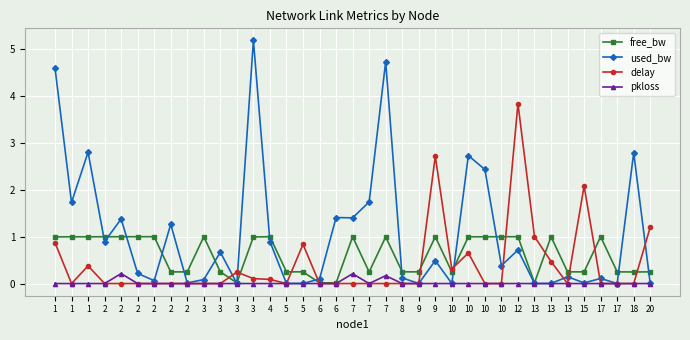

List the series in order of their overall mean, highest first.

used_bw, free_bw, delay, pkloss